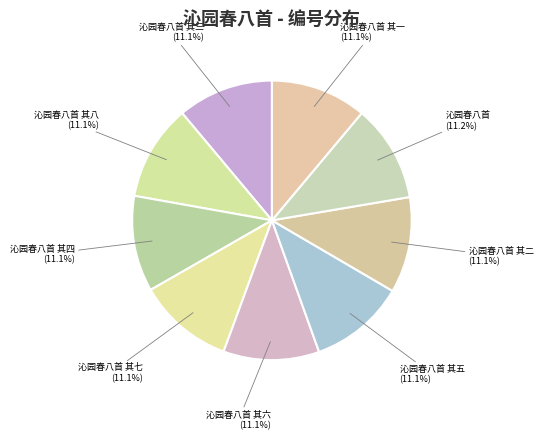

The 沁园春八首 slice represents 11% of the pie. True or false?

True